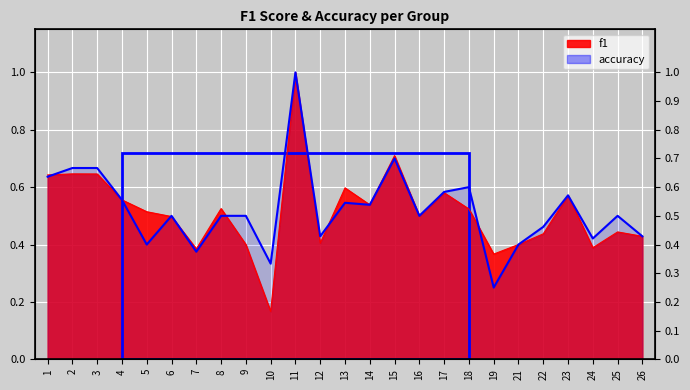

How many distinct data groups are displayed?

2